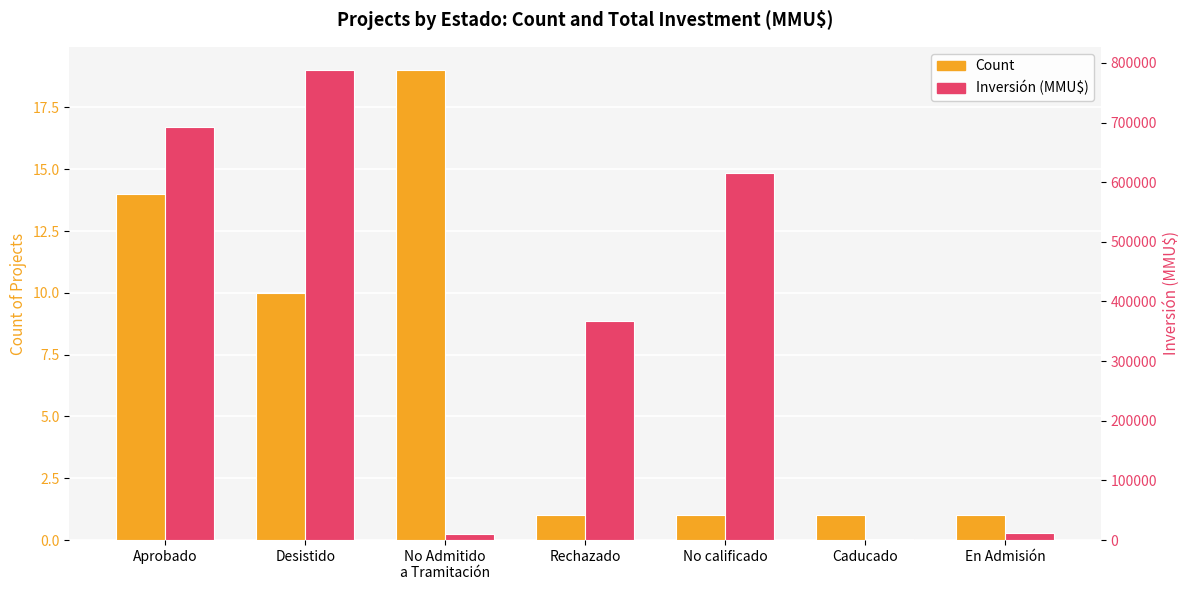

Which category has the lowest value in the Inversión (MMU$) series?

Caducado